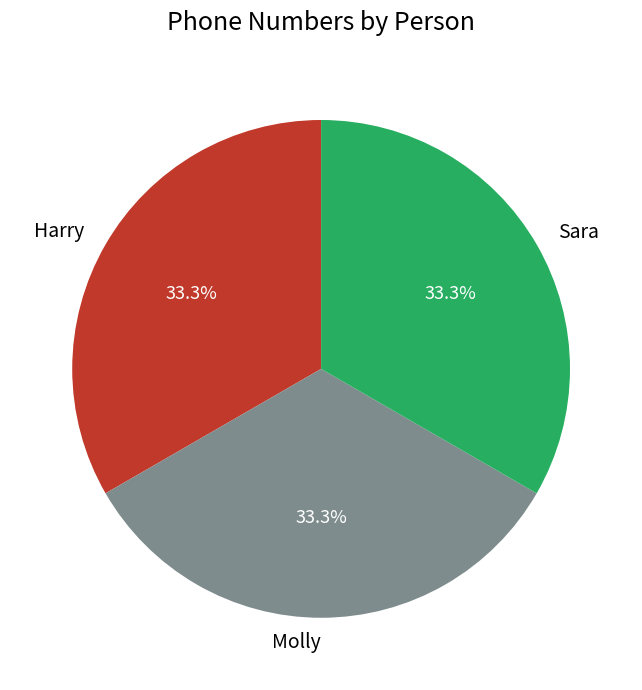

Is there any slice that represents more than half of the pie?

No